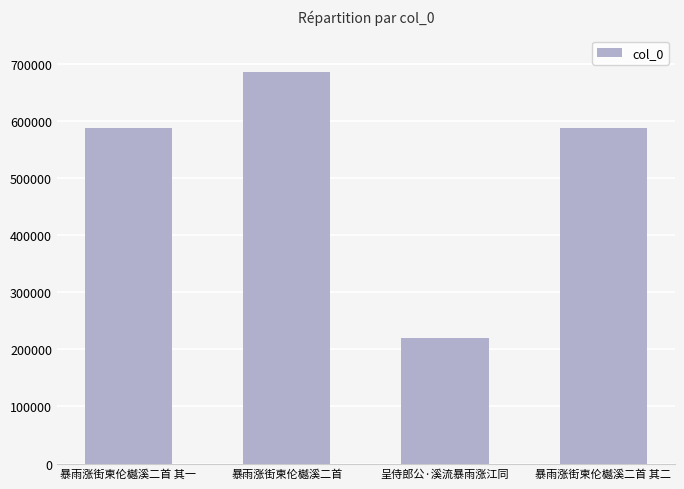

What is the average value?

520338